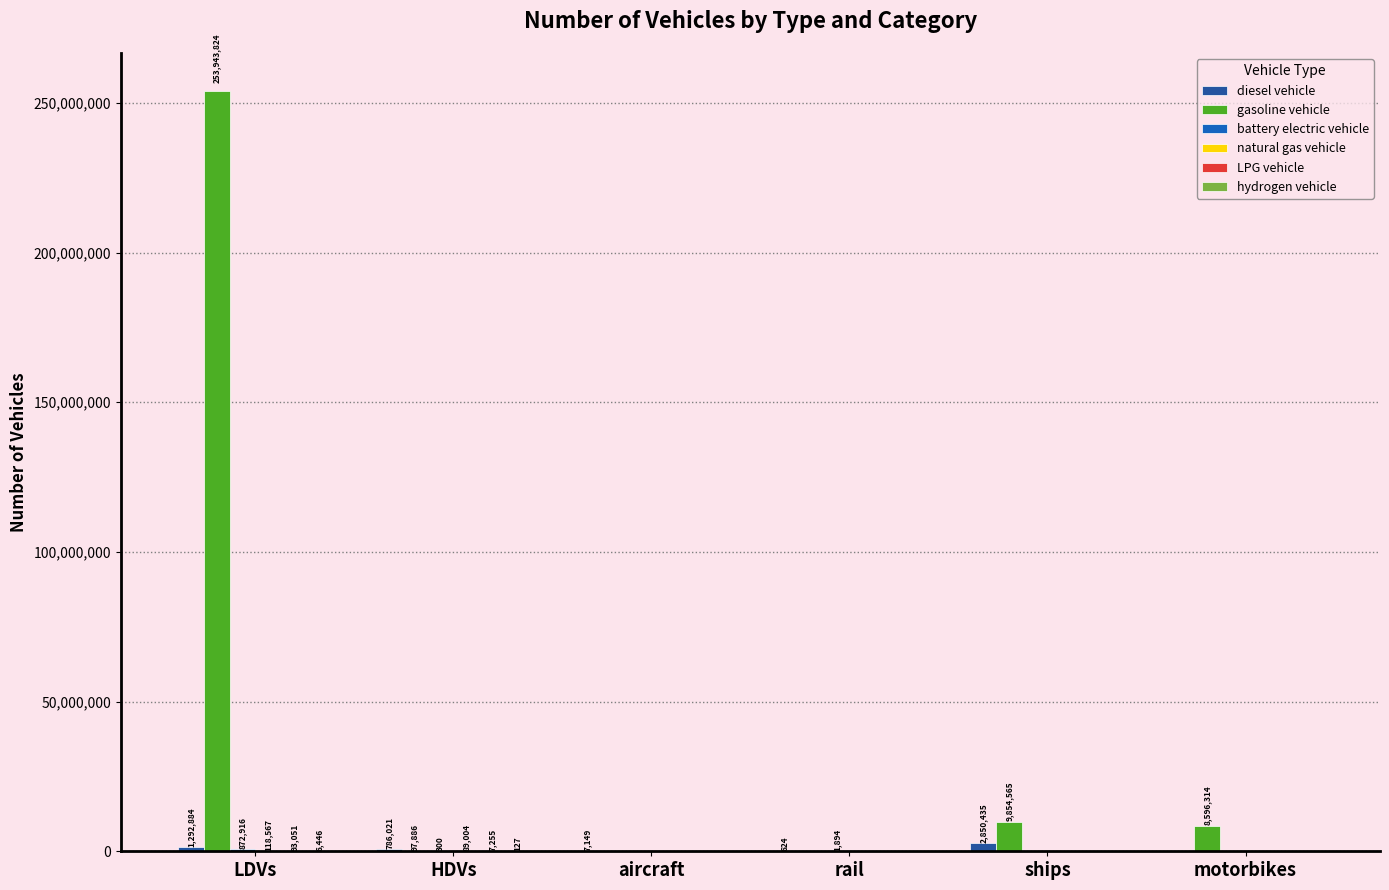

Are the bars horizontal?

No